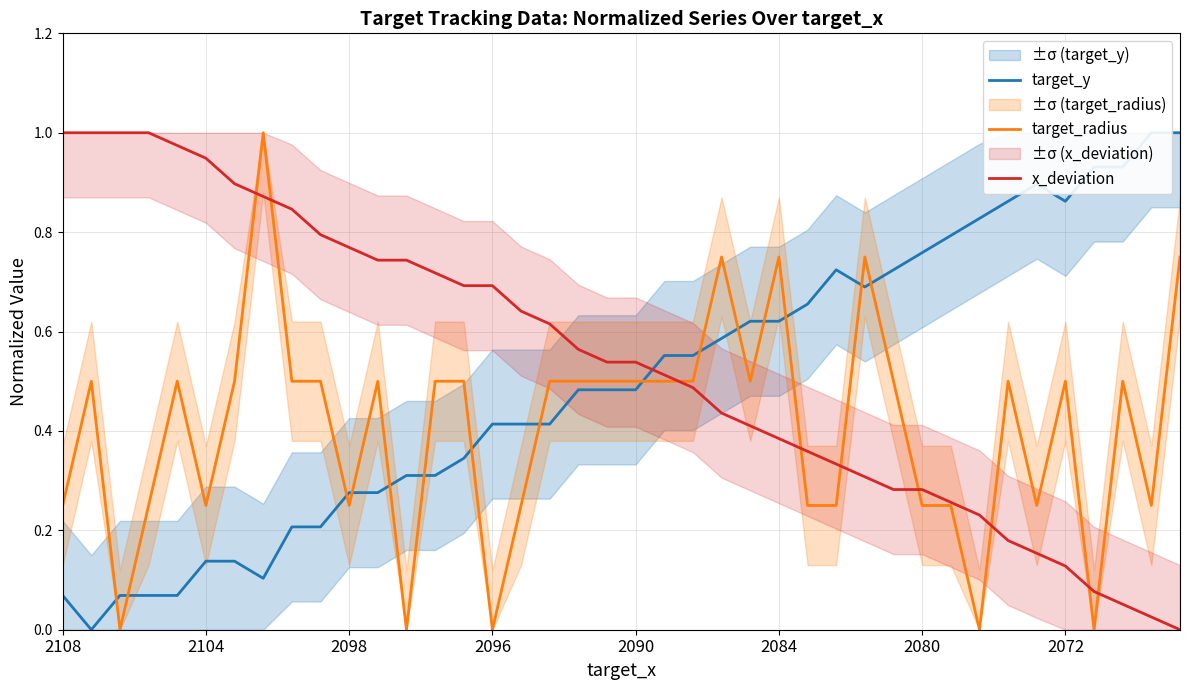

At how many categories does at least one series exceed 0?

40